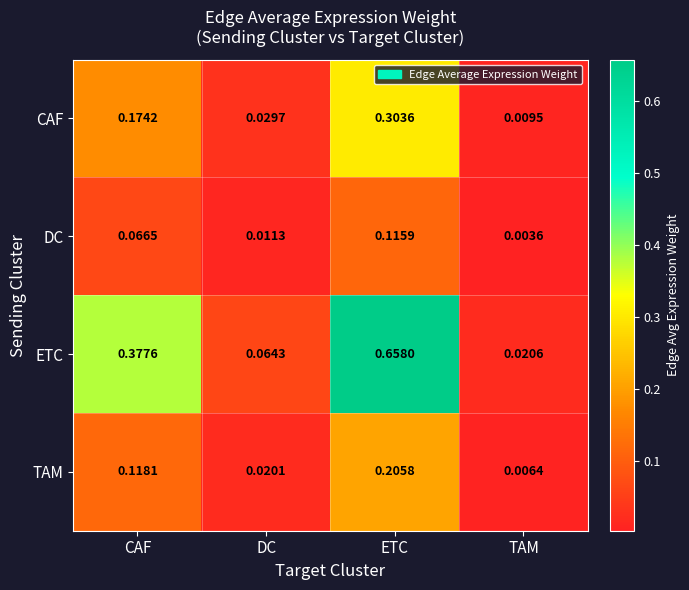

Which series has the largest range (max minus min)?

ETC